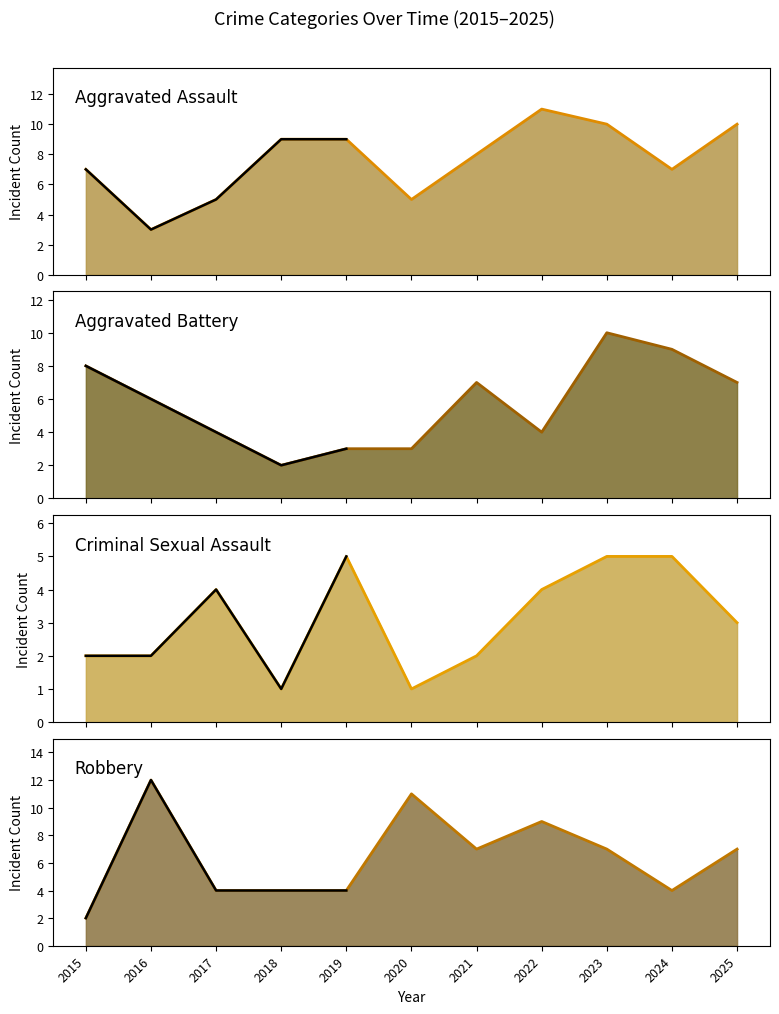

Rank the series at 2022 from highest to lowest value.

Aggravated Assault (trend), Robbery (trend), Aggravated Battery (trend), Criminal Sexual Assault (trend)